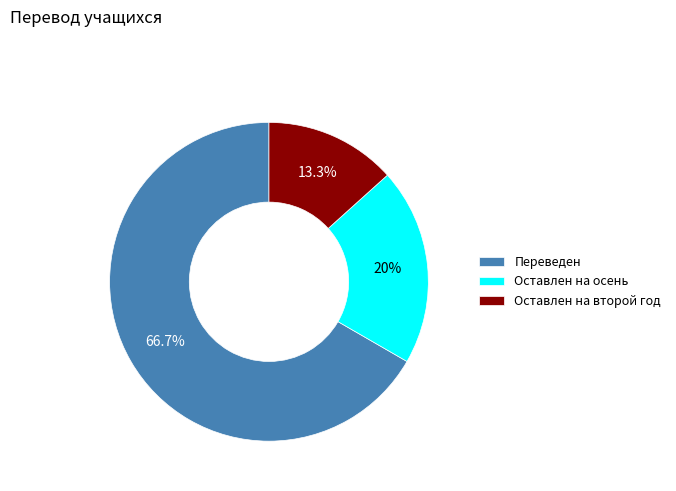

Count the number of slices in the pie.

3